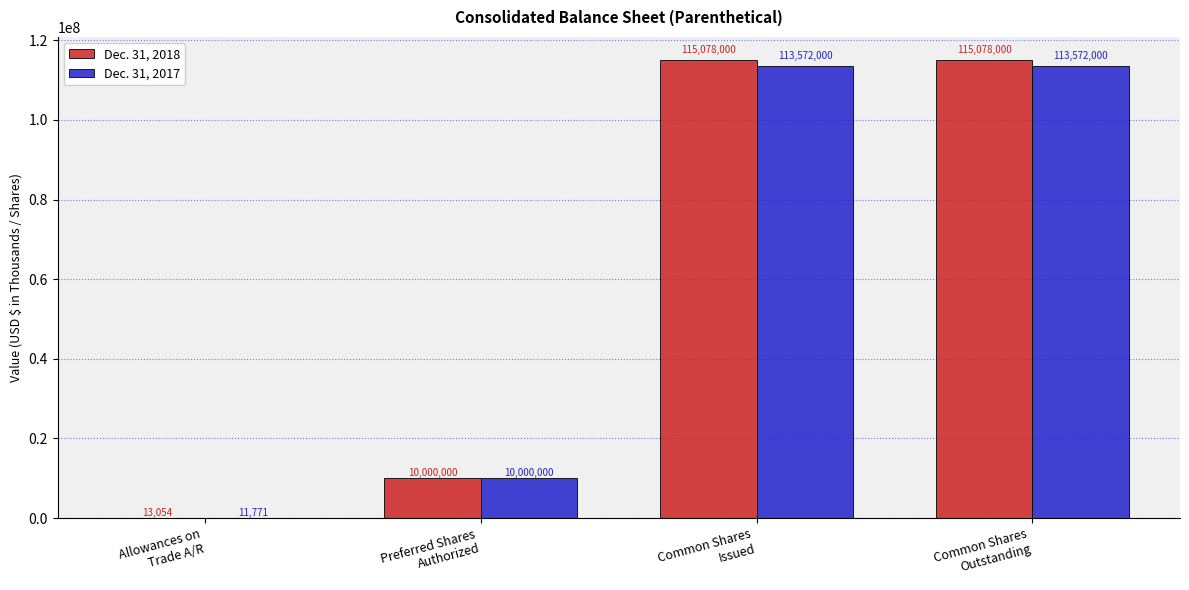

What value does the Dec. 31, 2017 series have at Common Shares
Issued, to the nearest 10?

113572000